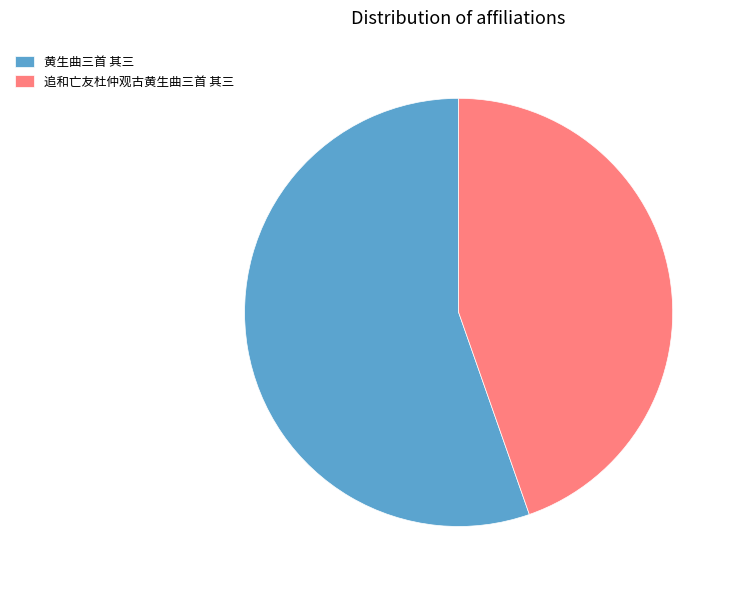

Which category has the smallest portion of the pie?

追和亡友杜仲观古黄生曲三首 其三